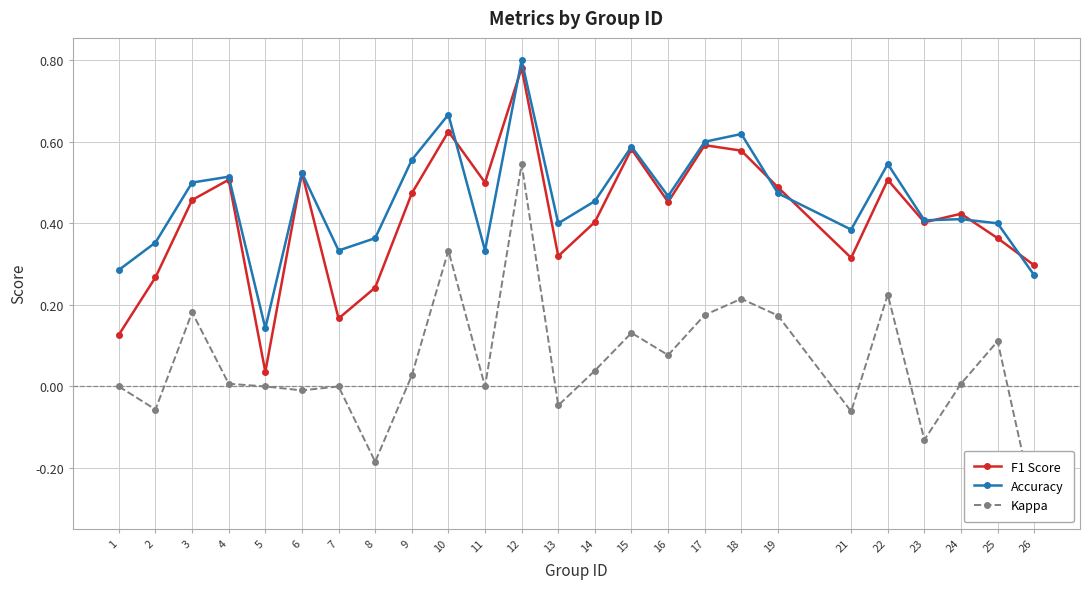

Which category has the lowest value across all series?

26